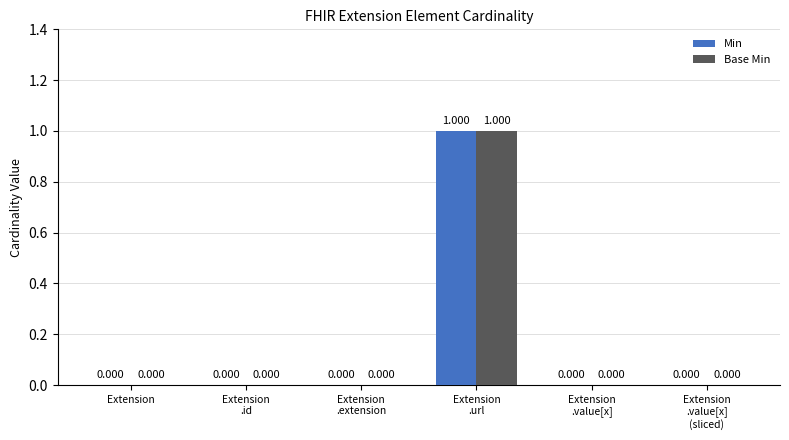

How many data points in Base Min are above 0?

1